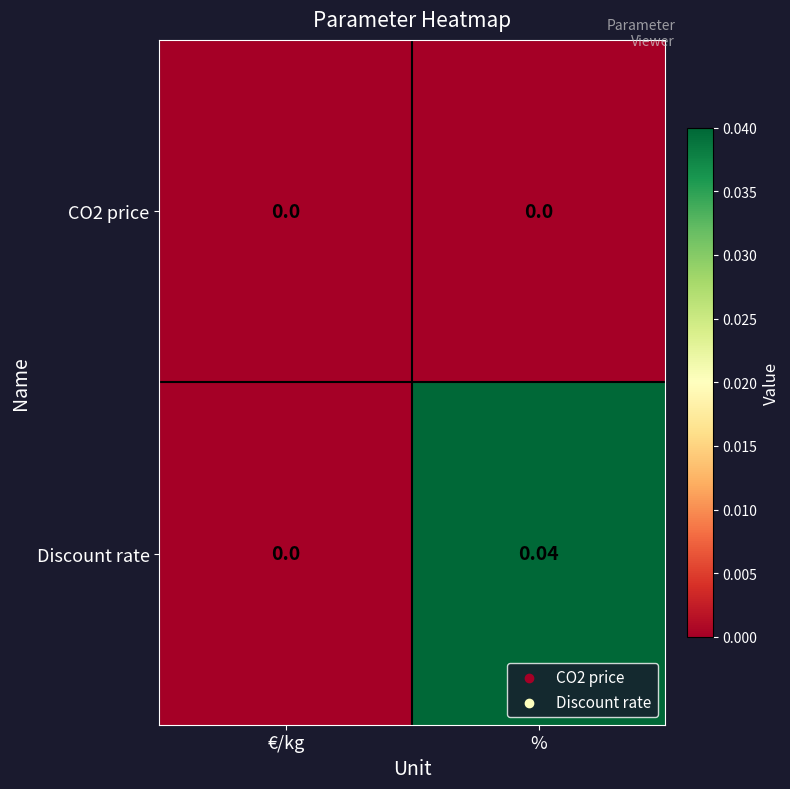

Rank the series by their average value, from highest to lowest.

Discount rate, CO2 price